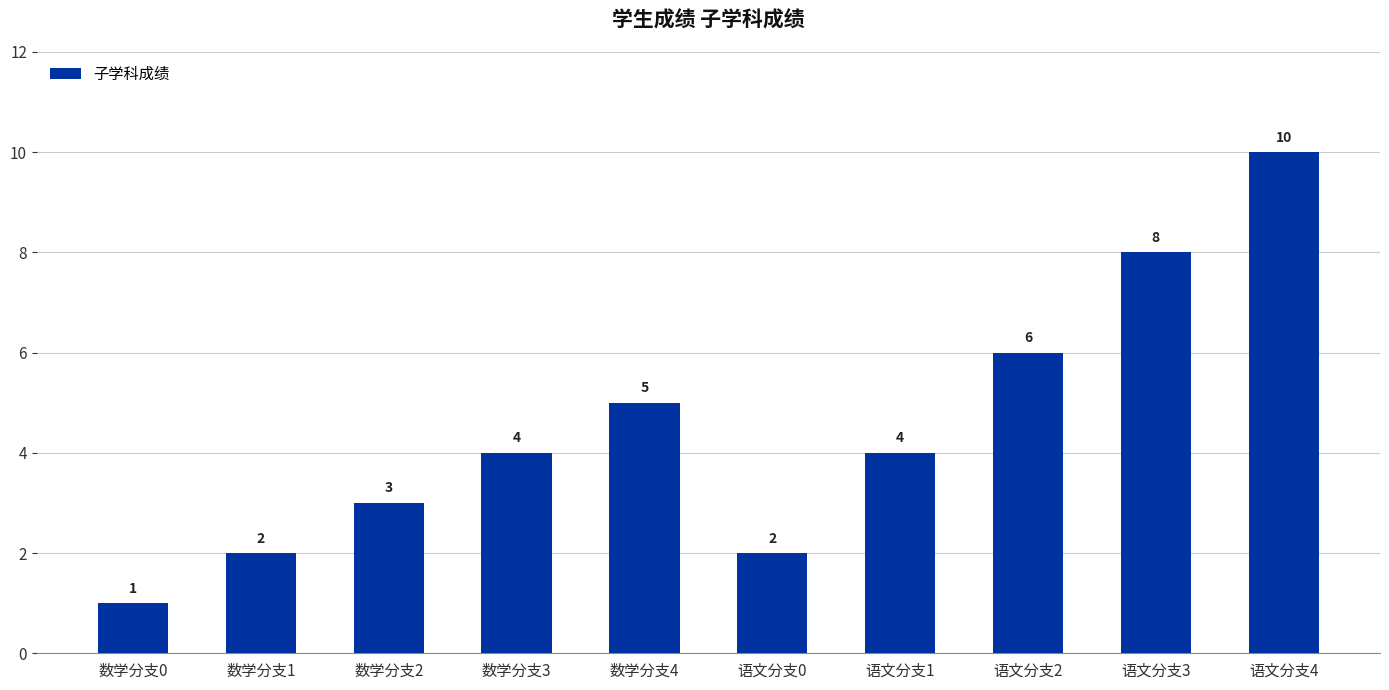

What is the greatest value displayed?

10